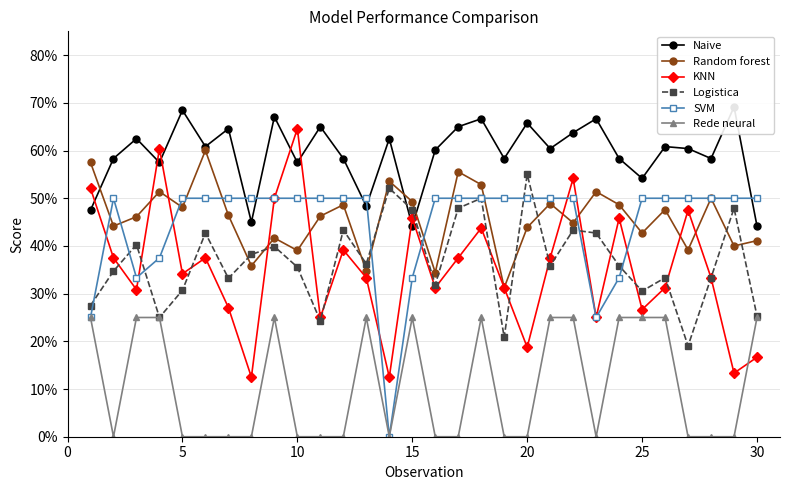

How many Logistica values are between 0 and 1?

30